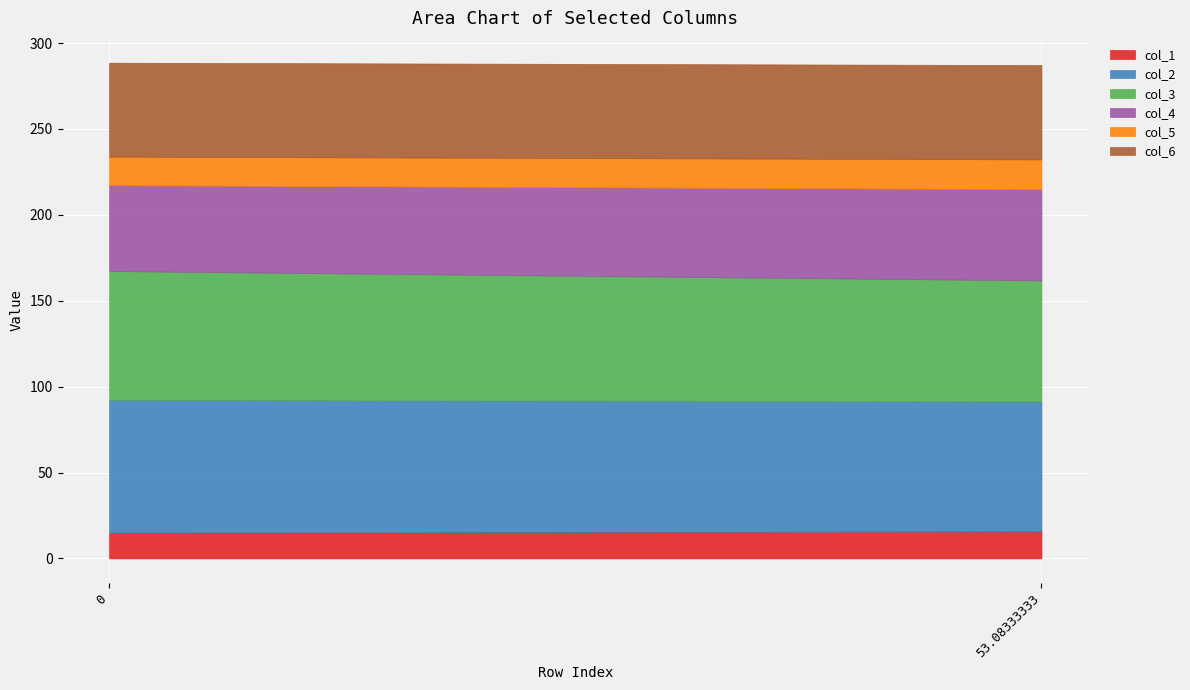

What is the value of the col_1 point at the 2nd from the left?

15.7